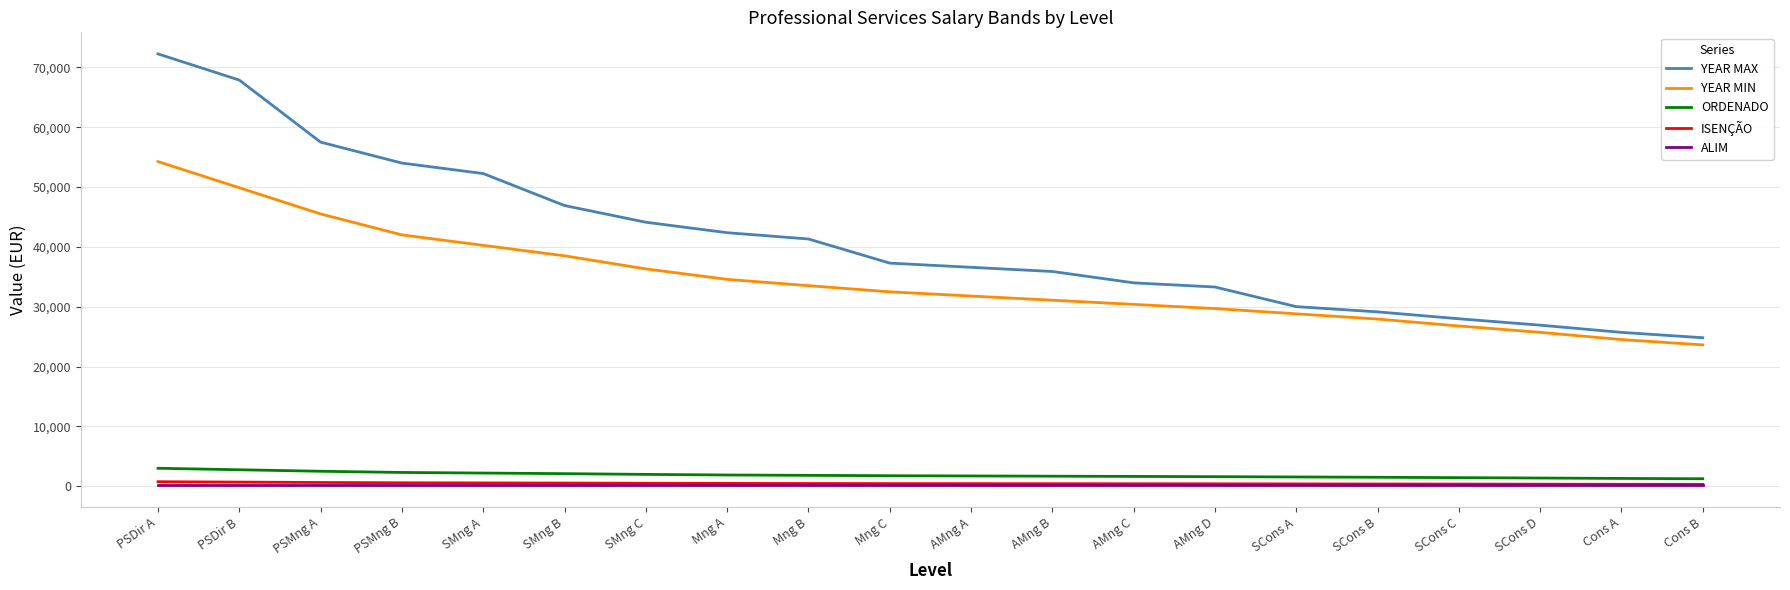

What is the maximum value for ALIM?

160.2